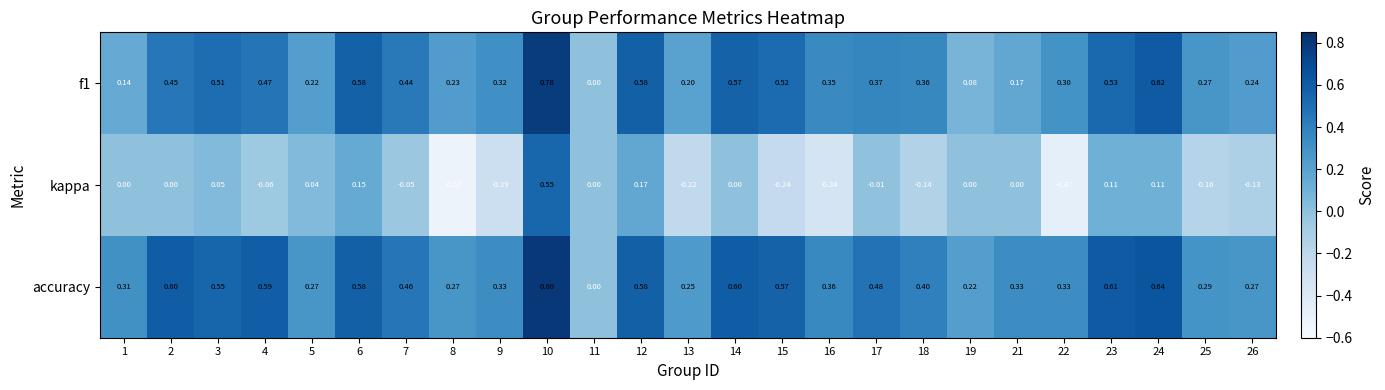

Which series has the largest total across all categories?

accuracy